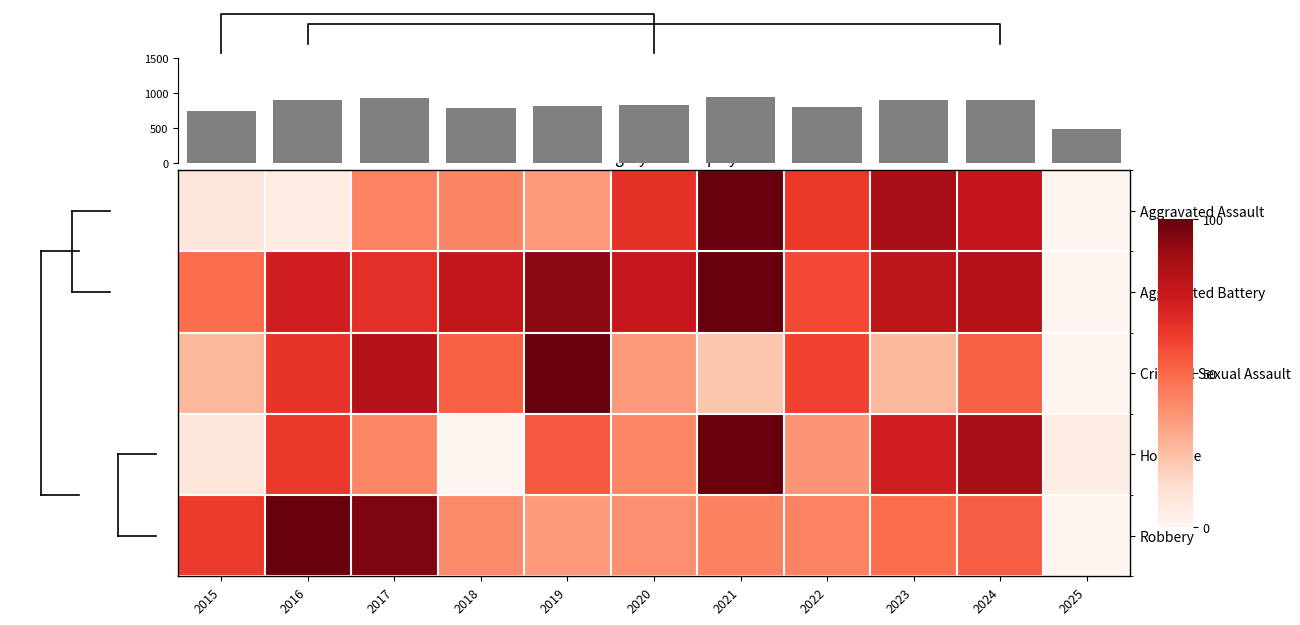

Between 2023 and 2024, which series saw the biggest shift?

Criminal Sexual Assault